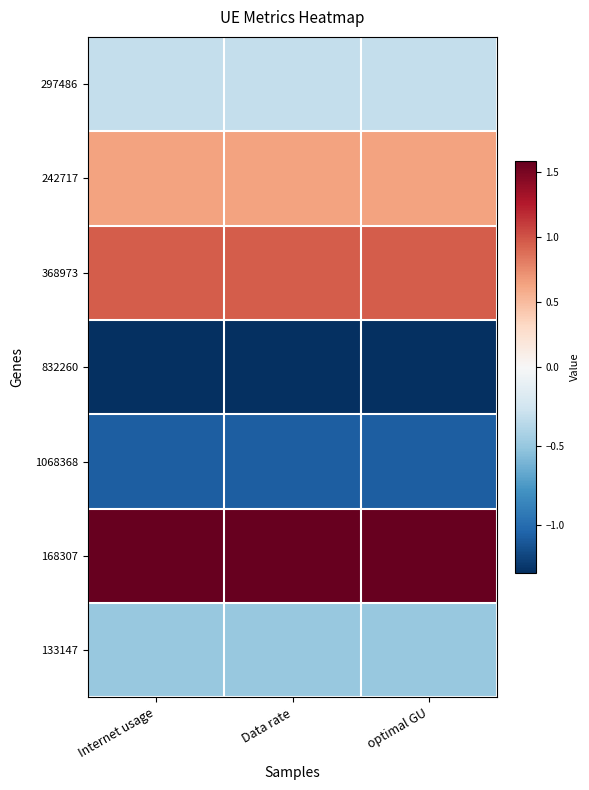

Which category has the lowest value across all series?

optimal GU